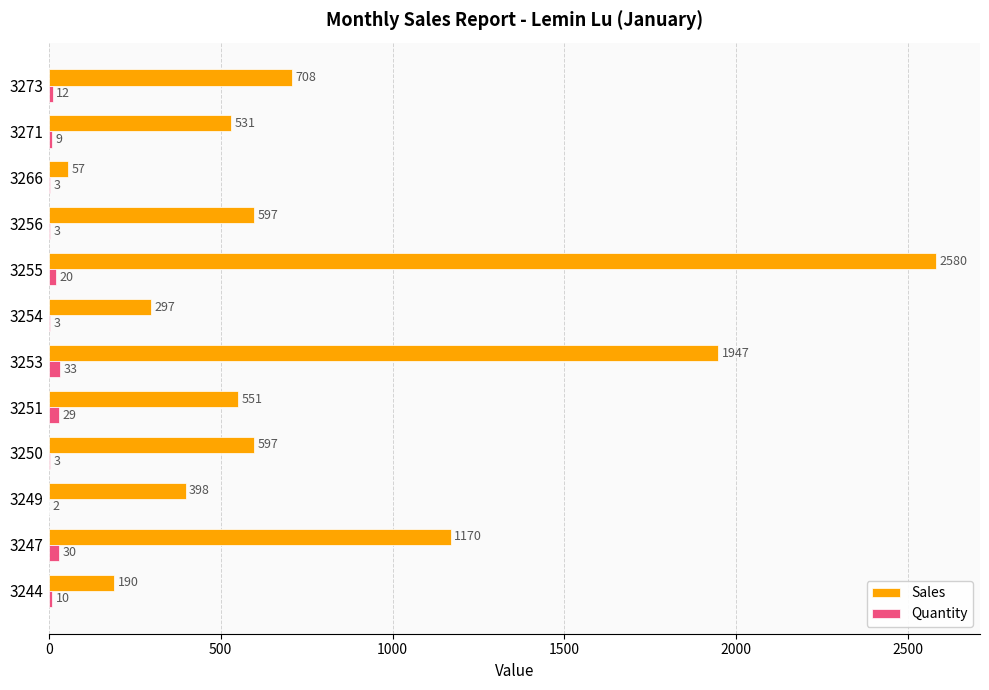

What is the sum of all Sales values?

9623